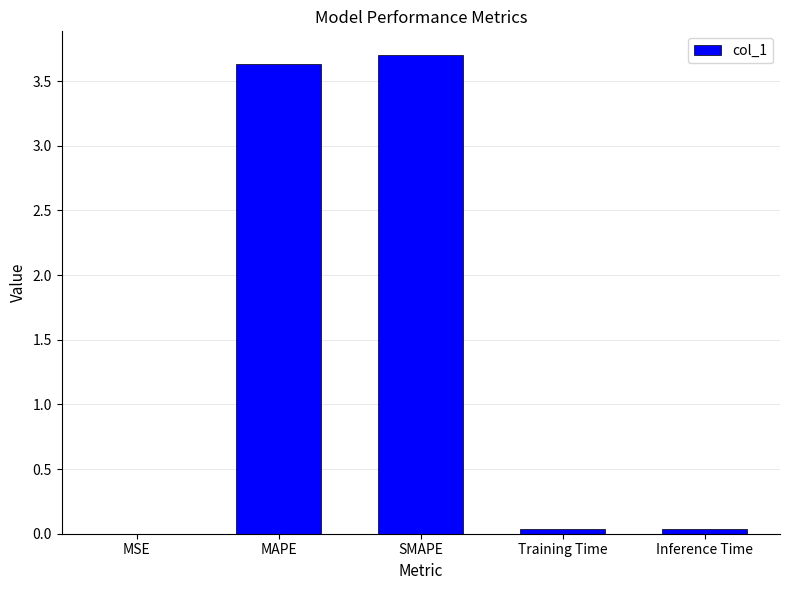

Are the bars grouped side by side (vs. stacked)?

No